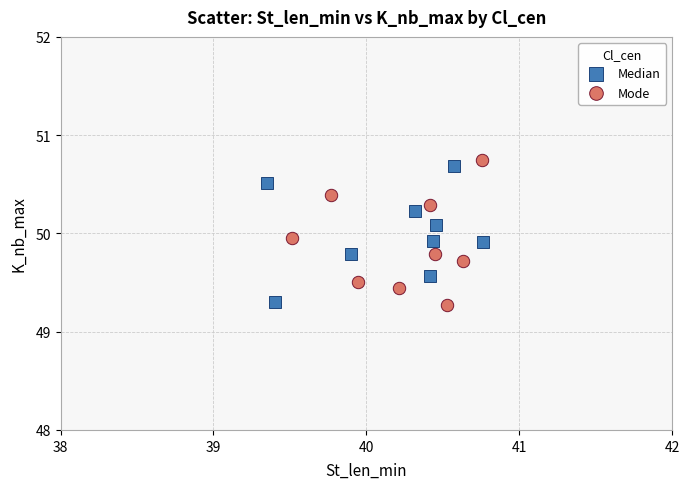

Which series contains the highest Y value?

Mode